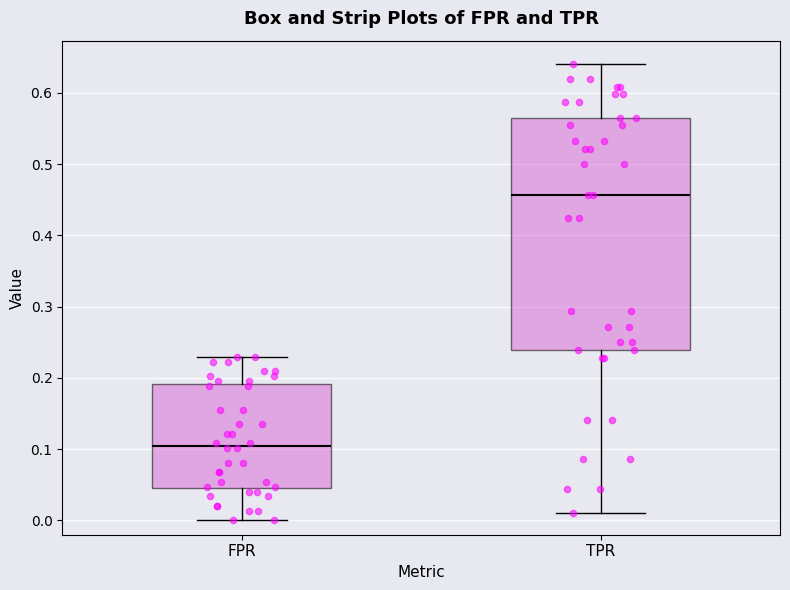

Reading left to right, transcribe this box plot: for each box, give where its median line is, the range the box spans, and where its two whiskers end, as read against the y-axis. The values are not printed on the chart, so give them approximately, as read against the axis.

FPR: median 0.10, box 0.05 to 0.19, whiskers 0.00 to 0.23
TPR: median 0.46, box 0.24 to 0.57, whiskers 0.01 to 0.64